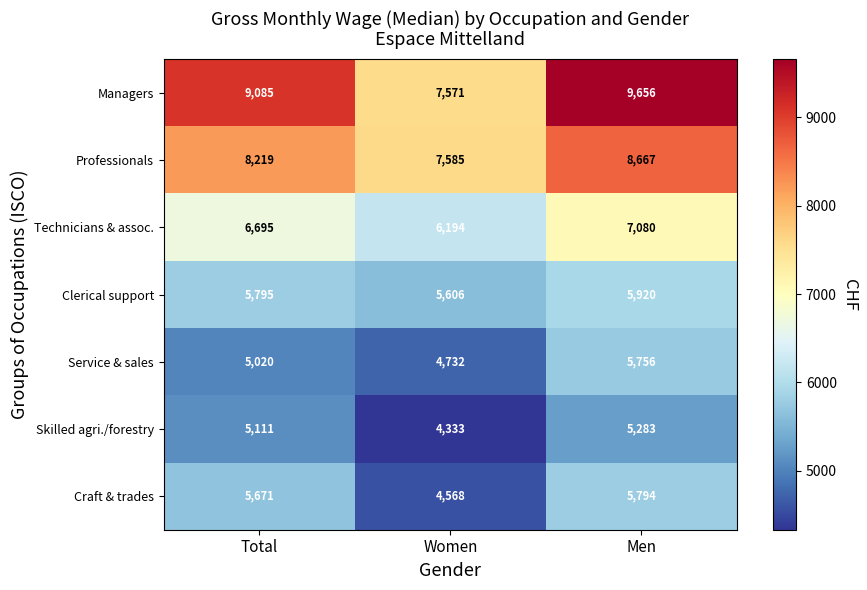

Between Total and Men, which series saw the biggest shift?

Service & sales